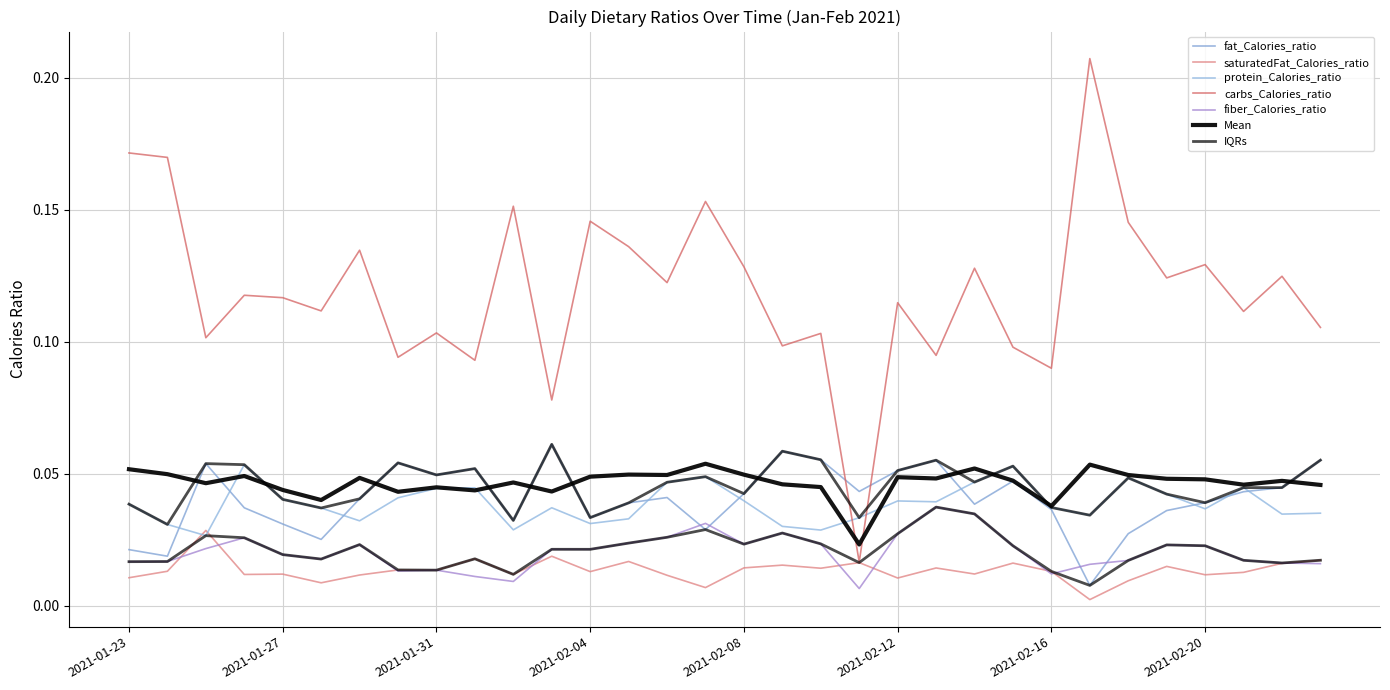

In fiber_Calories_ratio, how many points are higher than both neighbors (excluding endpoints)?

8